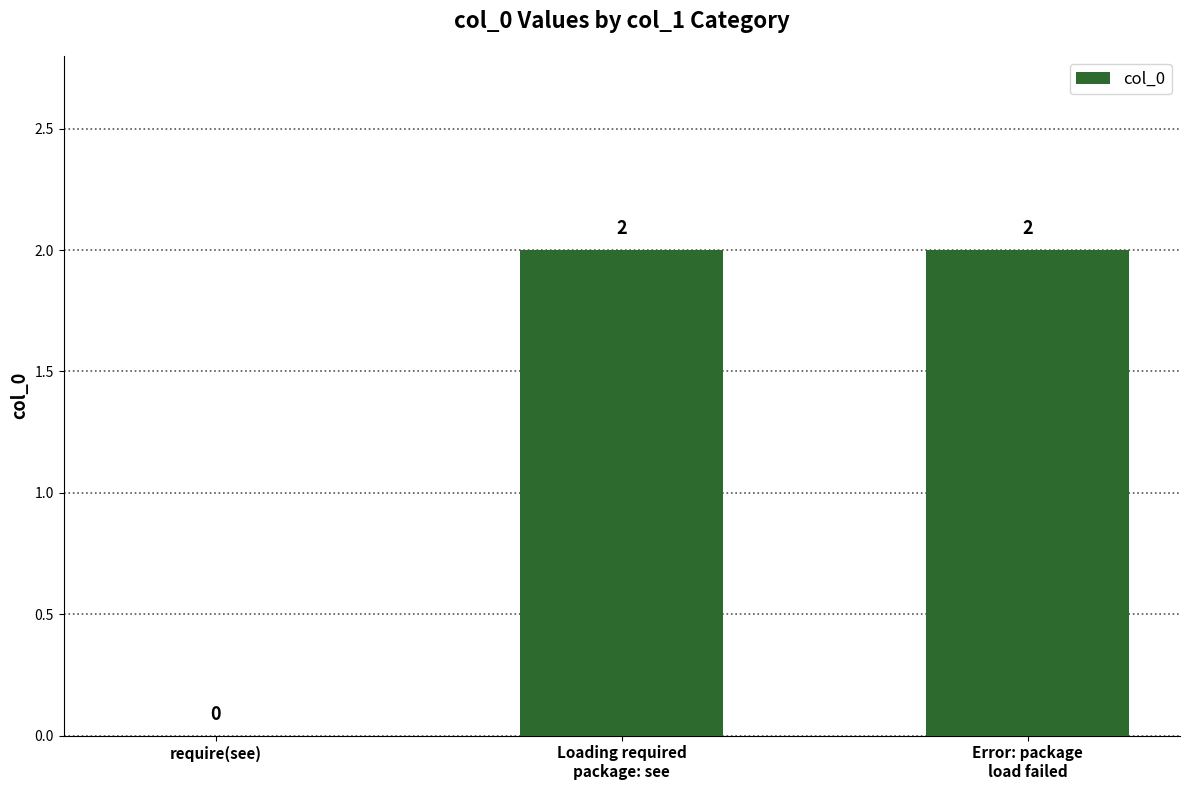

The value at Error: package
load failed is 1. True or false?

False